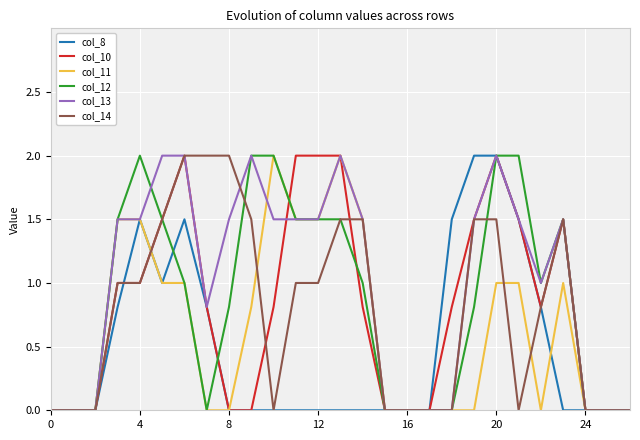

Is this an area chart (filled region under the line)?

No